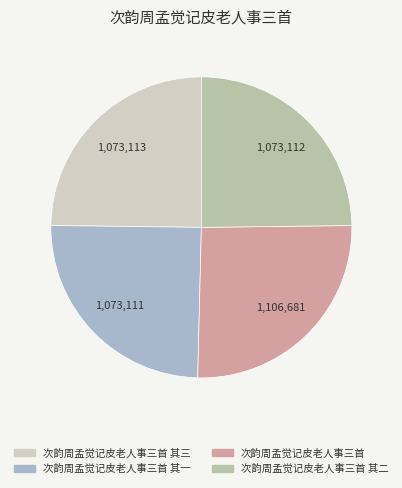

Does any single category account for the majority?

No